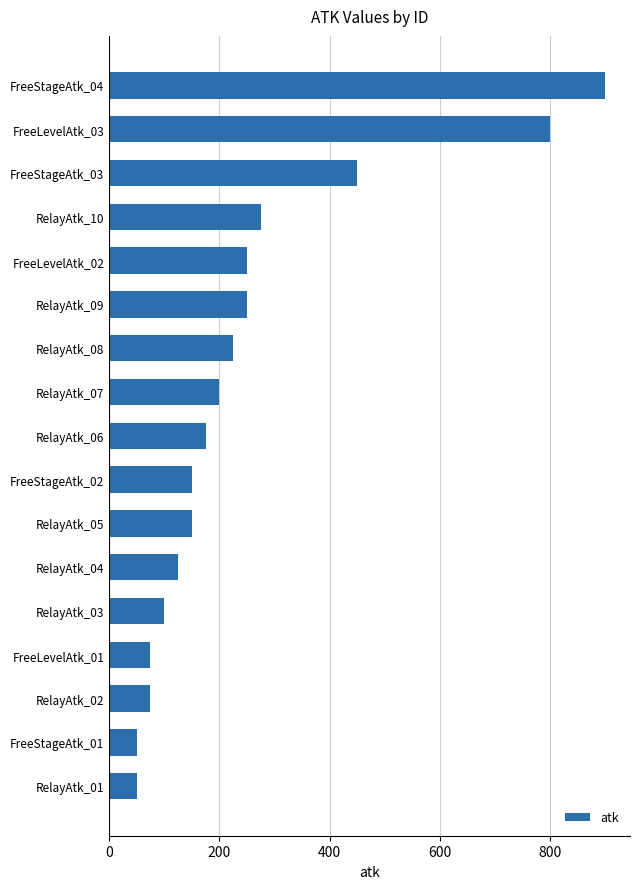

The value at RelayAtk_09 is 250. True or false?

True